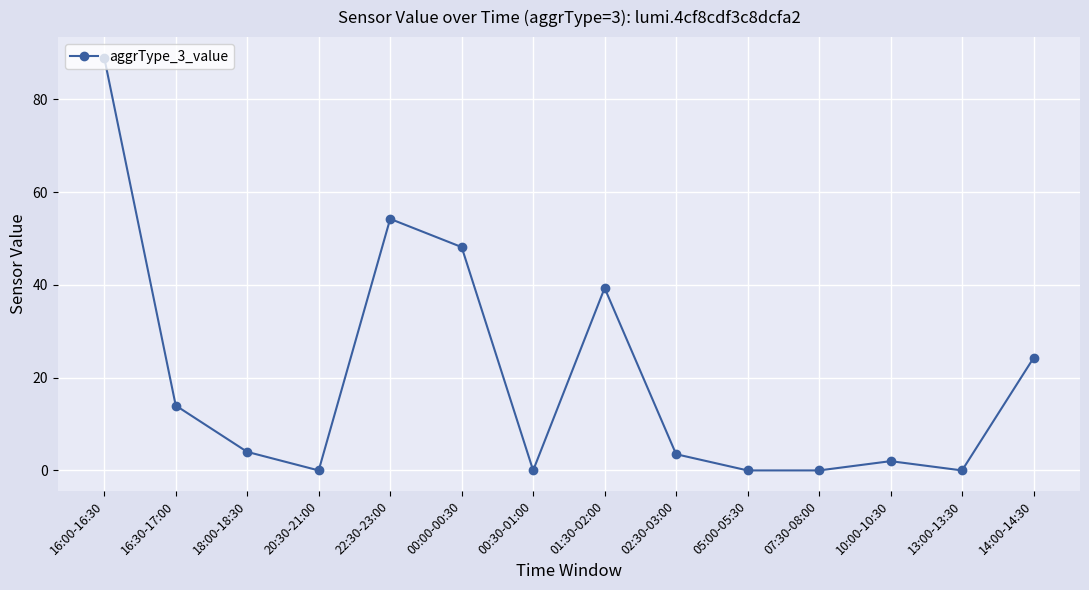

What is the greatest value displayed?

89.0